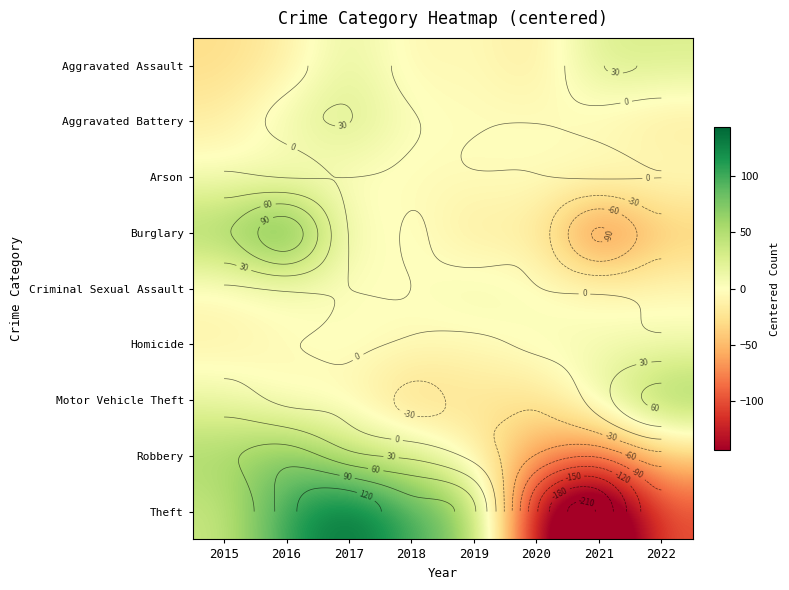

The value of Robbery at 2017 is 58.2. True or false?

False